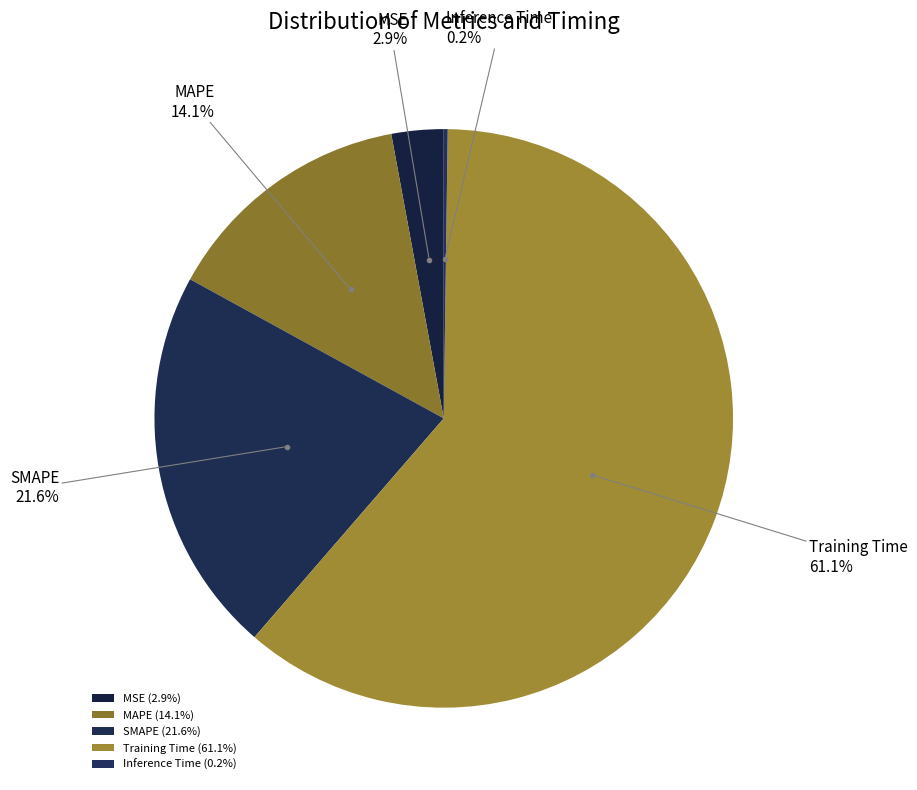

Is Training Time the majority of the pie?

Yes